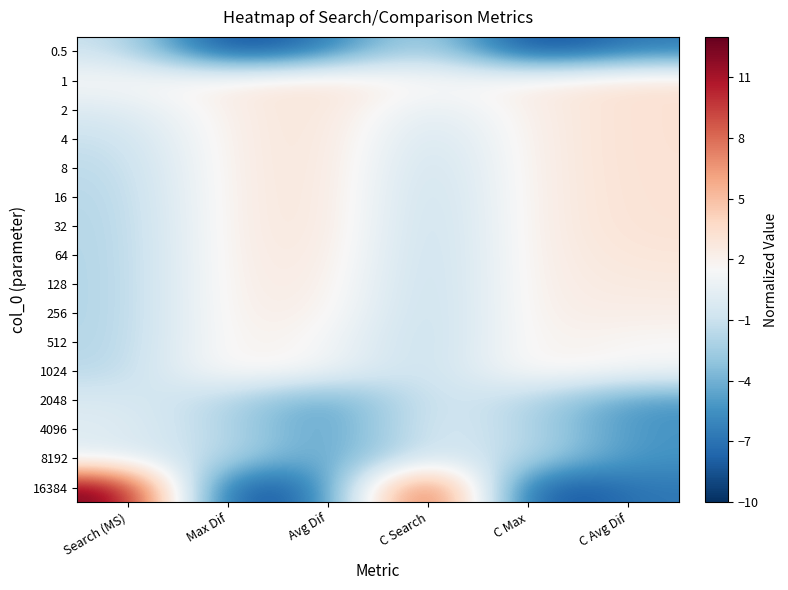

What is the maximum value shown in the chart?

13.0